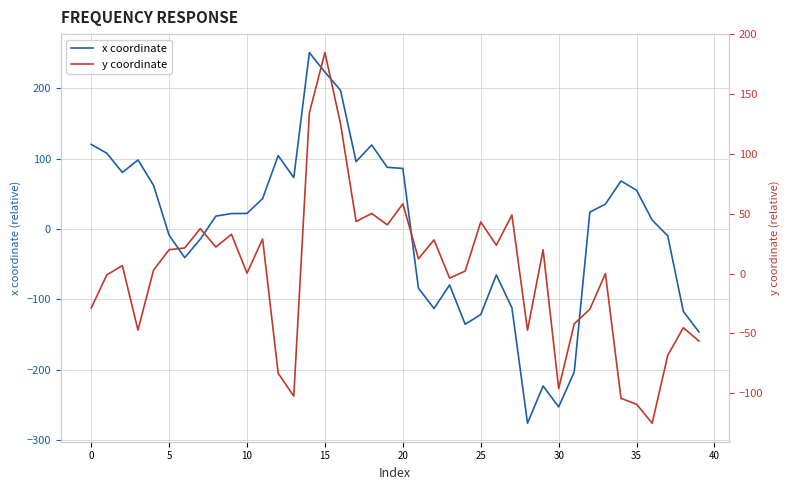

What is the minimum value shown in the chart?

-275.9